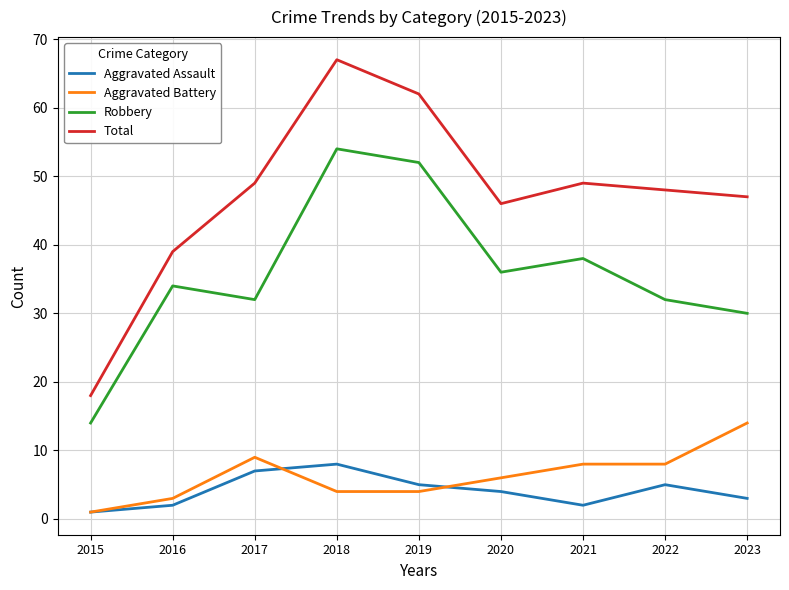

How many lines are shown in the chart?

4